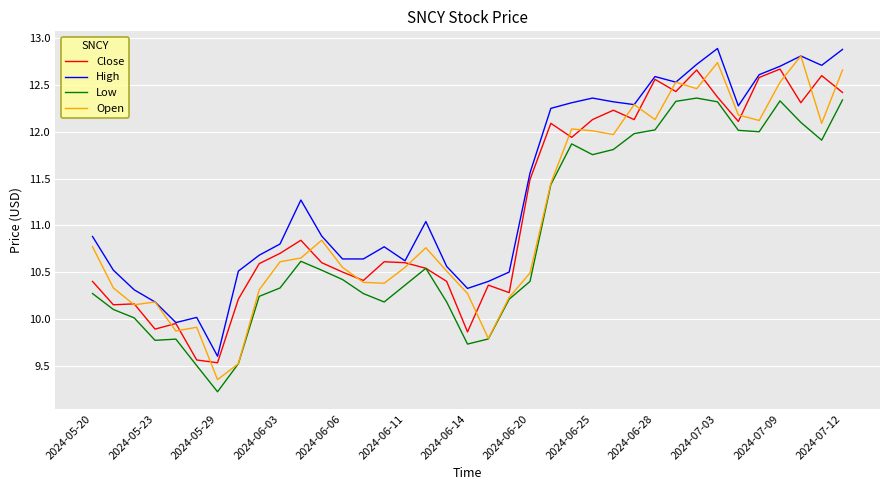

What is the smallest value displayed?

9.2